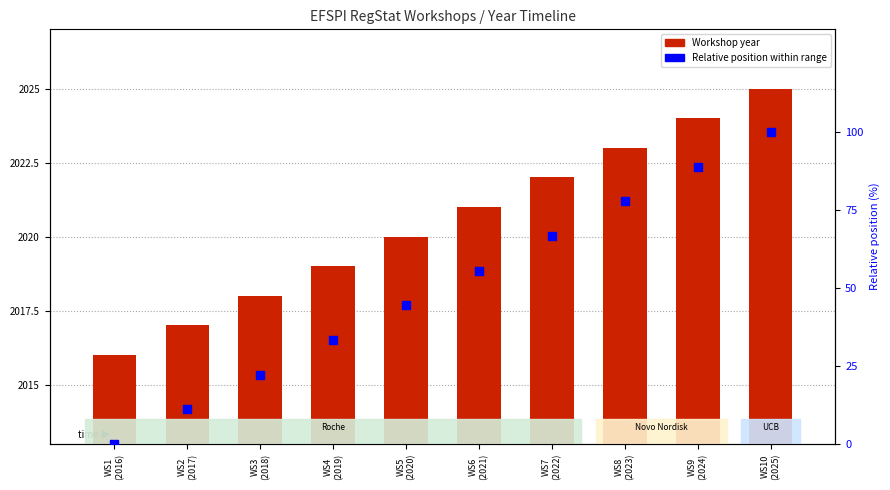

Is the value of Relative position (%) at WS1
(2016) greater than the value of Year at WS10
(2025)?

No